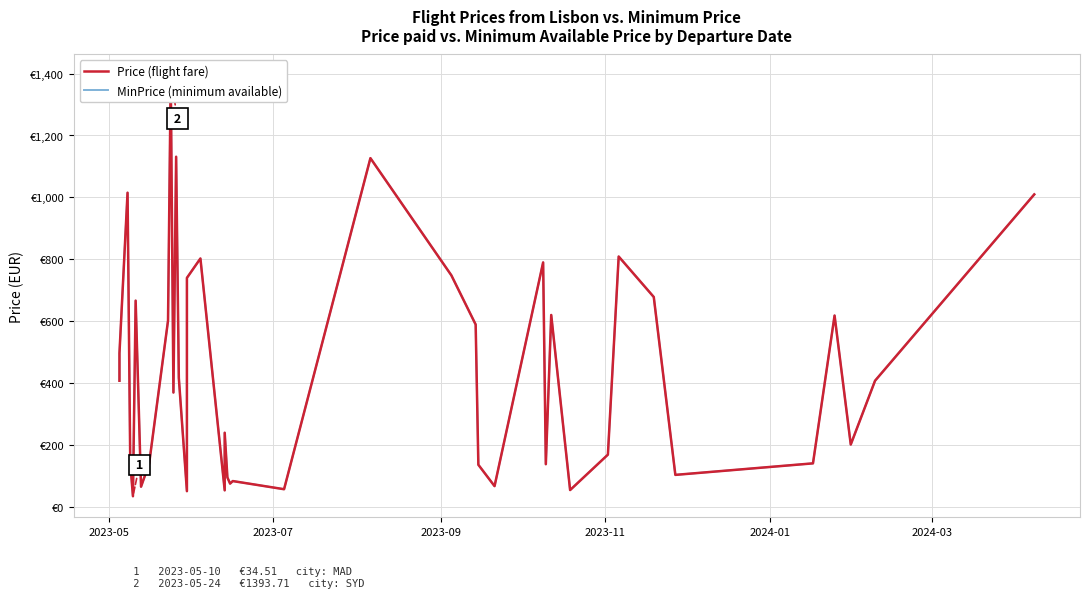

What is the difference between the maximum and minimum values in the Price (flight fare) series?

1359.2